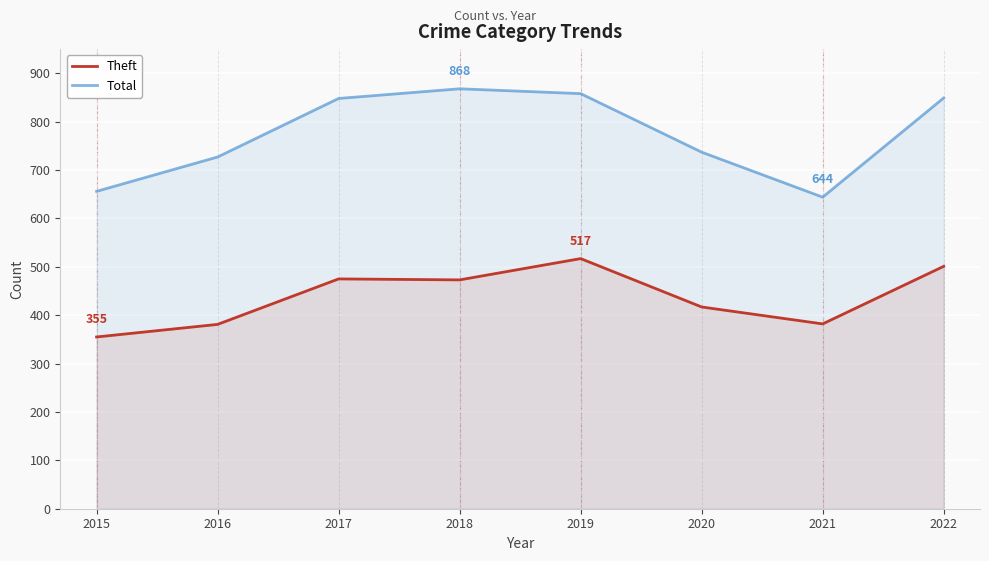

Is it true that Theft equals 606 at 2020?

False